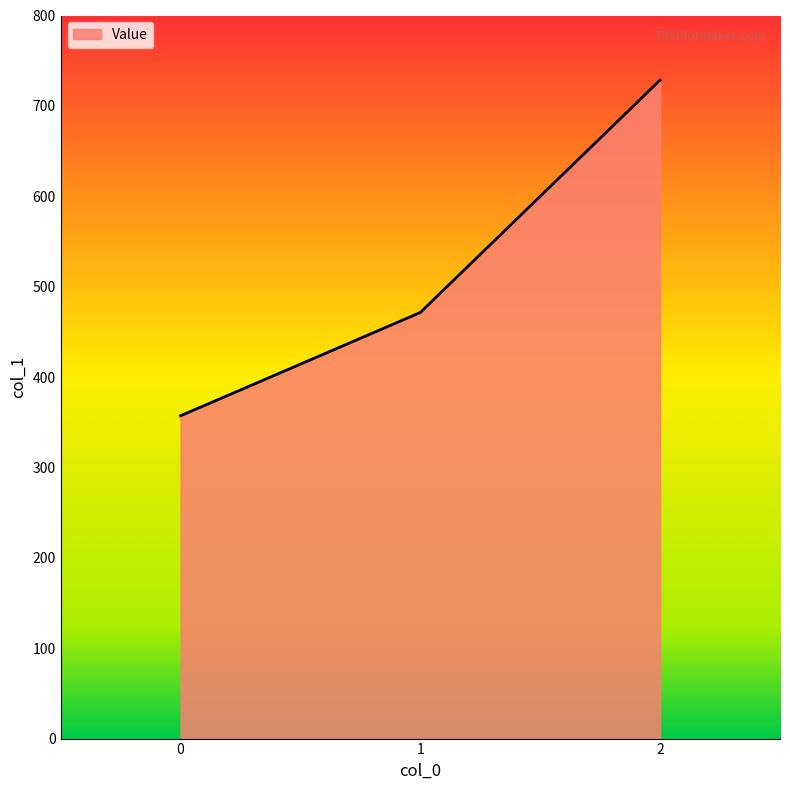

Where does the data first go above 471?

1